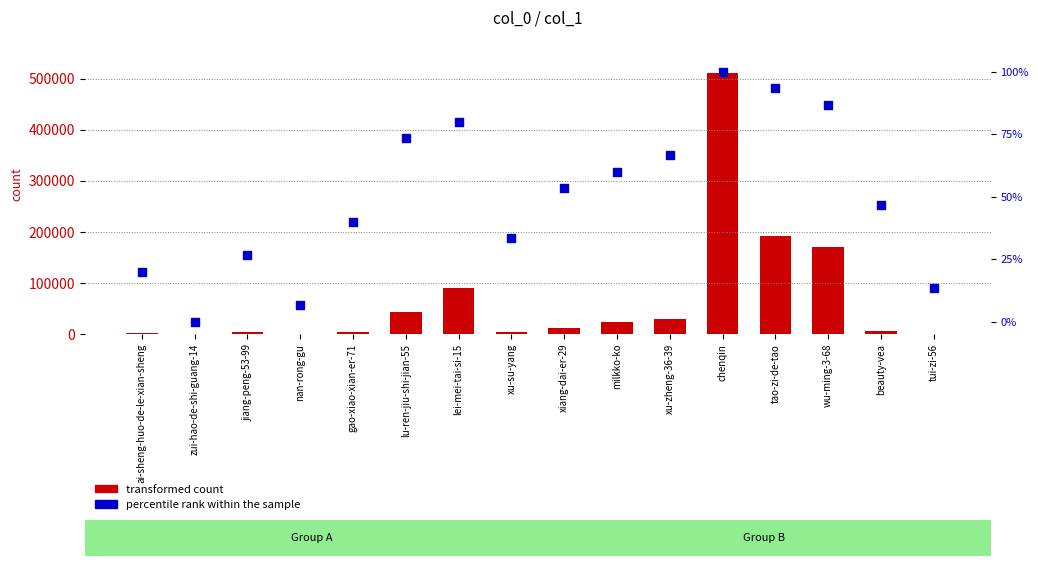

Which series has the widest spread of Y values?

transformed count